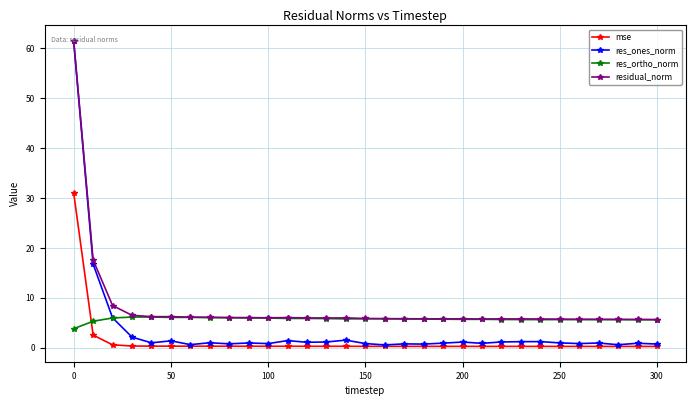

What is the highest value of the res_ones_norm series?

61.4